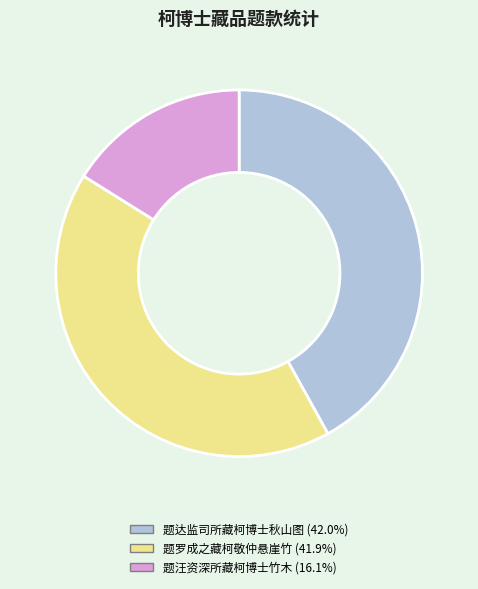

Do 题汪资深所藏柯博士竹木 and 题罗成之藏柯敬仲悬崖竹 together represent more than half of the pie?

Yes